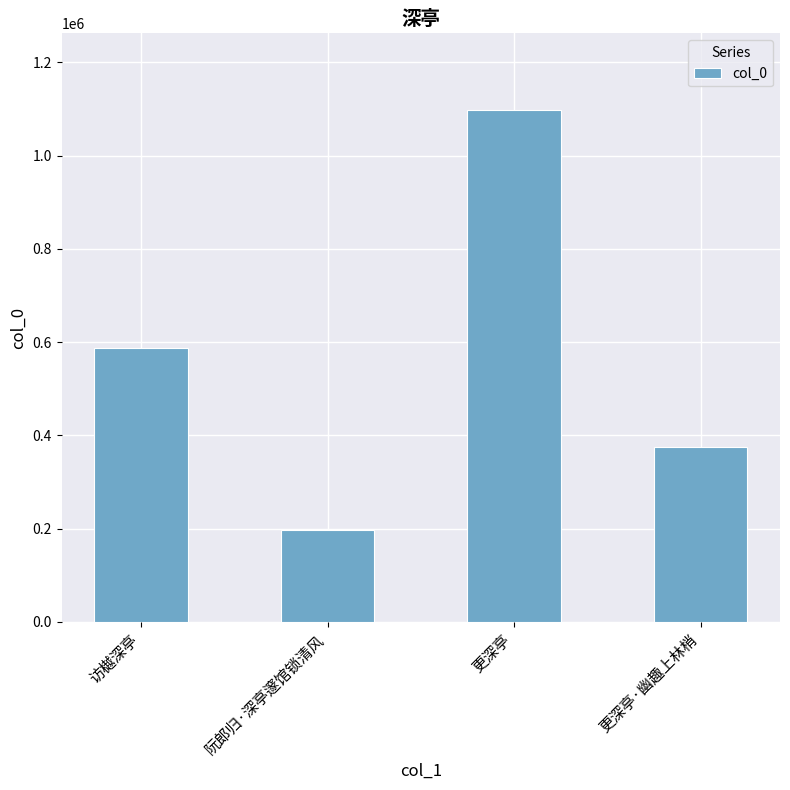

Rank the categories by value from lowest to highest.

阮郎归·深亭邃馆锁清风, 更深亭·幽趣上林梢, 访樾深亭, 更深亭